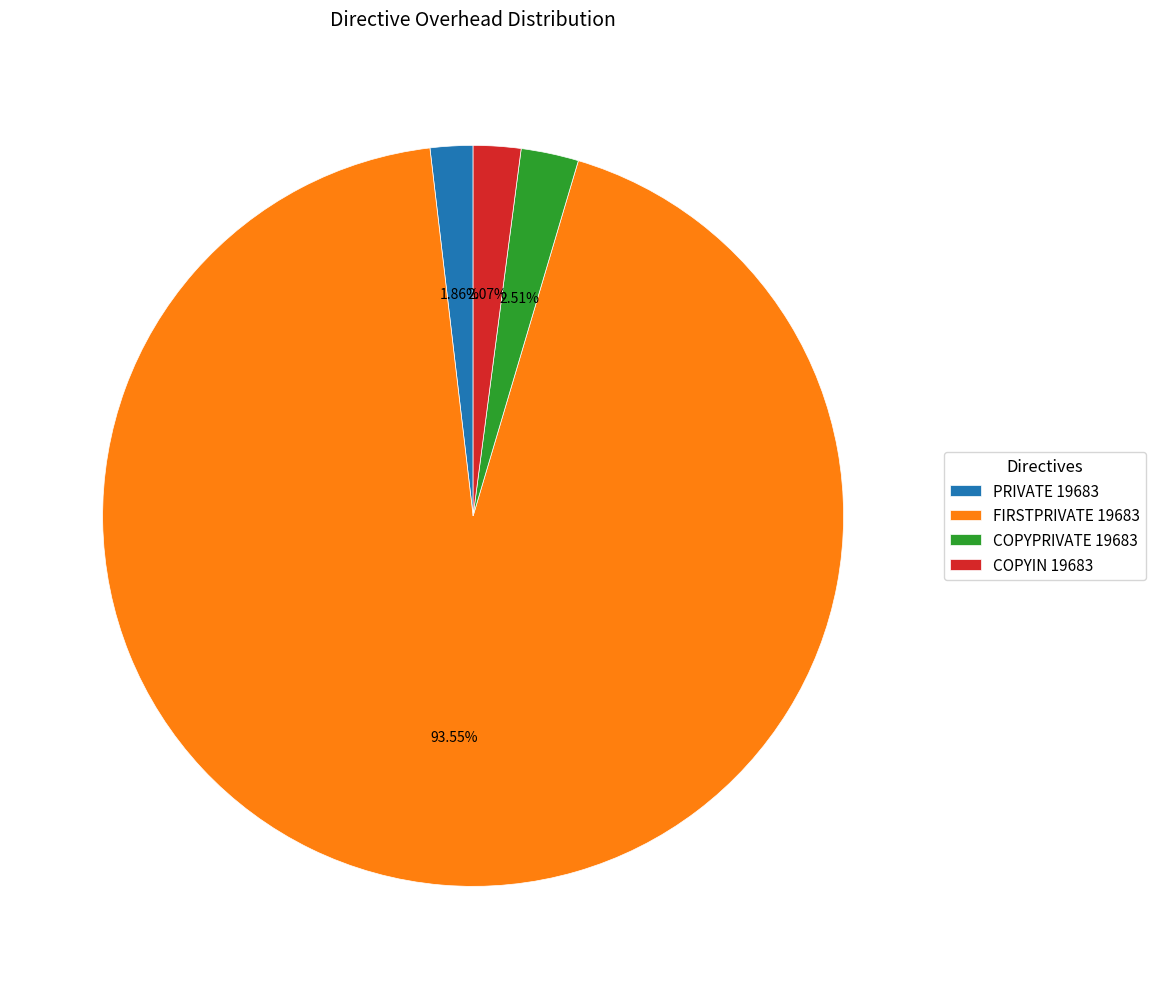

Which has a higher value, FIRSTPRIVATE 19683 or PRIVATE 19683?

FIRSTPRIVATE 19683